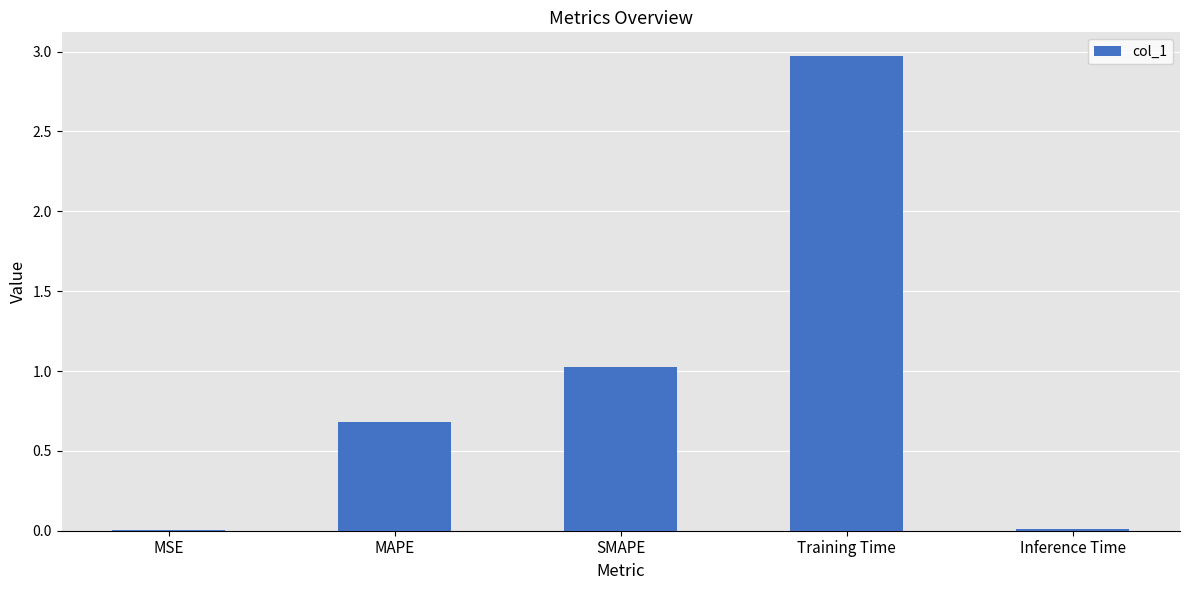

Is it true that the value at Training Time is 3.0?

True